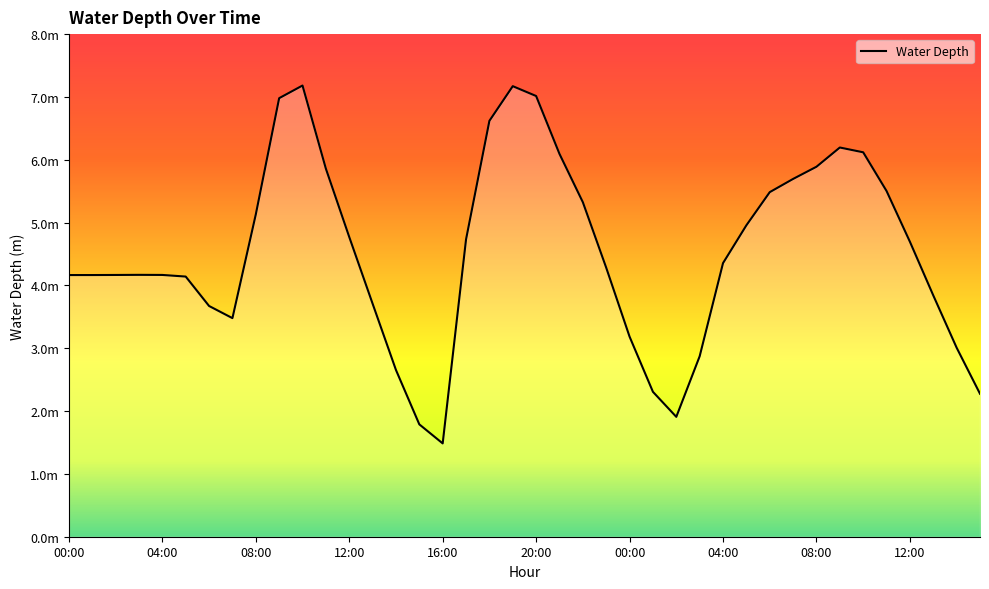

Is this an area chart (filled region under the line)?

Yes